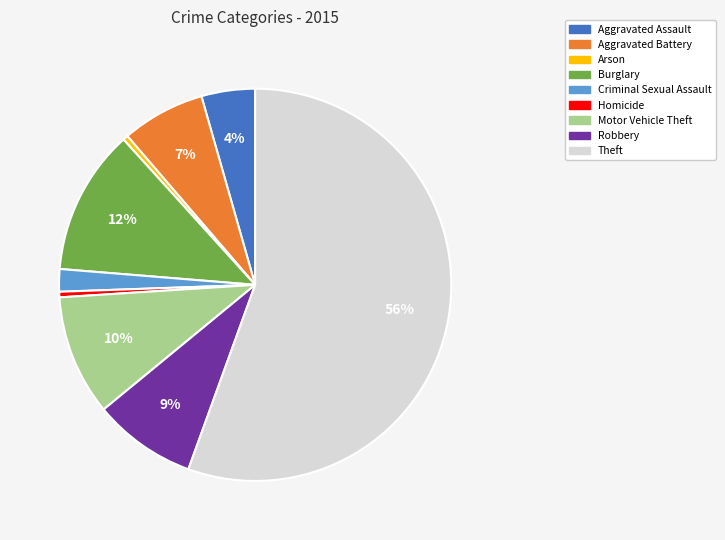

The Theft slice represents 42% of the pie. True or false?

False